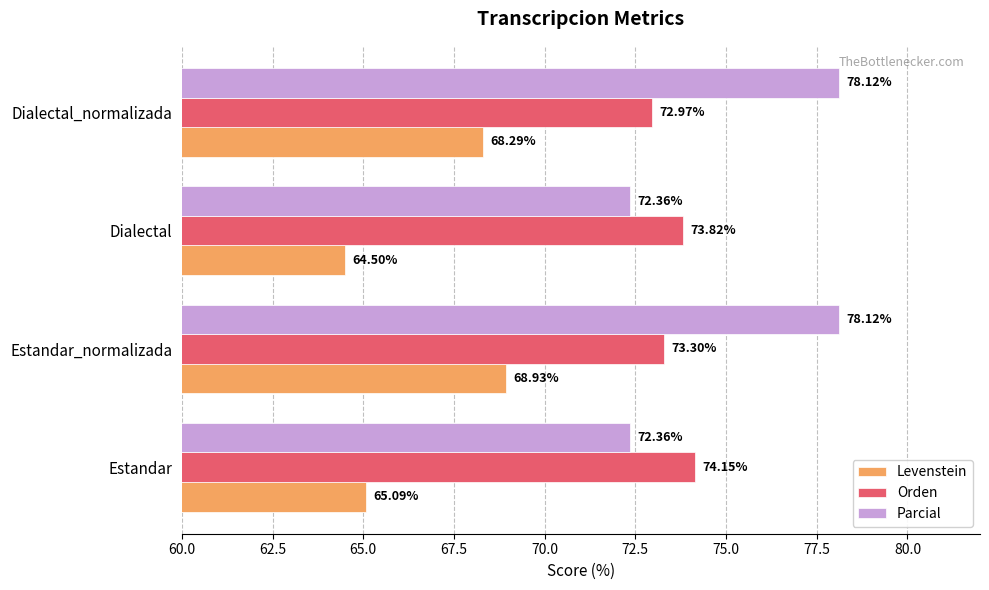

Rank the series by their maximum value, from lowest to highest.

Levenstein, Orden, Parcial